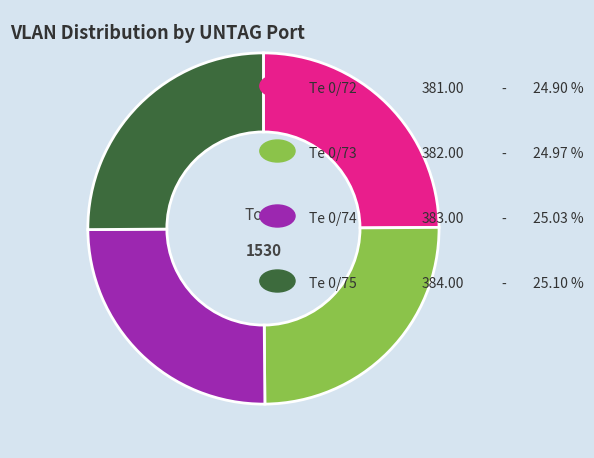

Is there any slice that represents more than half of the pie?

No